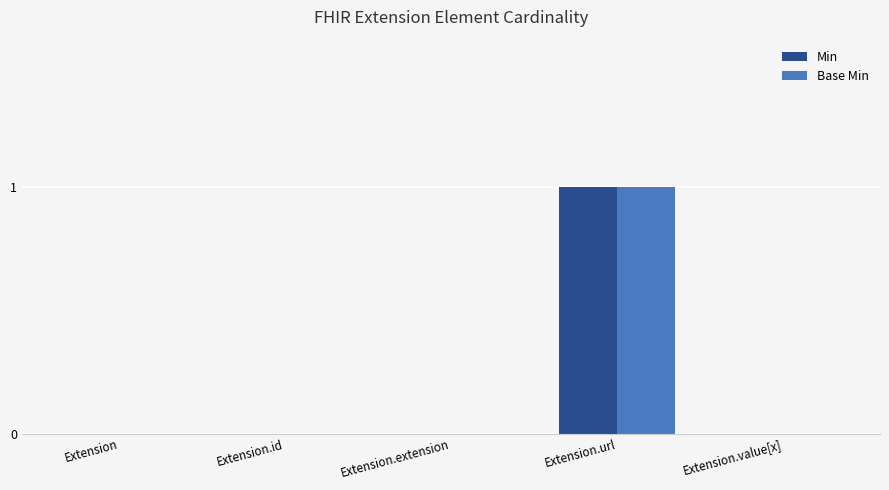

The value of Min at Extension is 1. True or false?

False